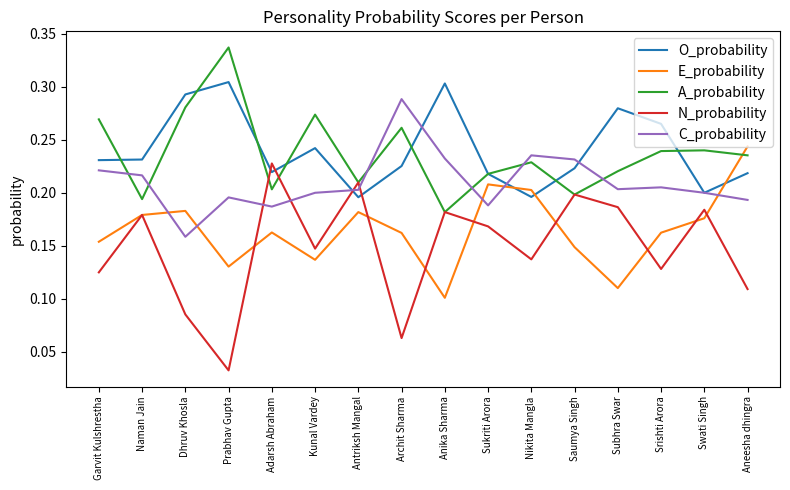

What are all the series names shown in the legend?

O_probability, E_probability, A_probability, N_probability, C_probability